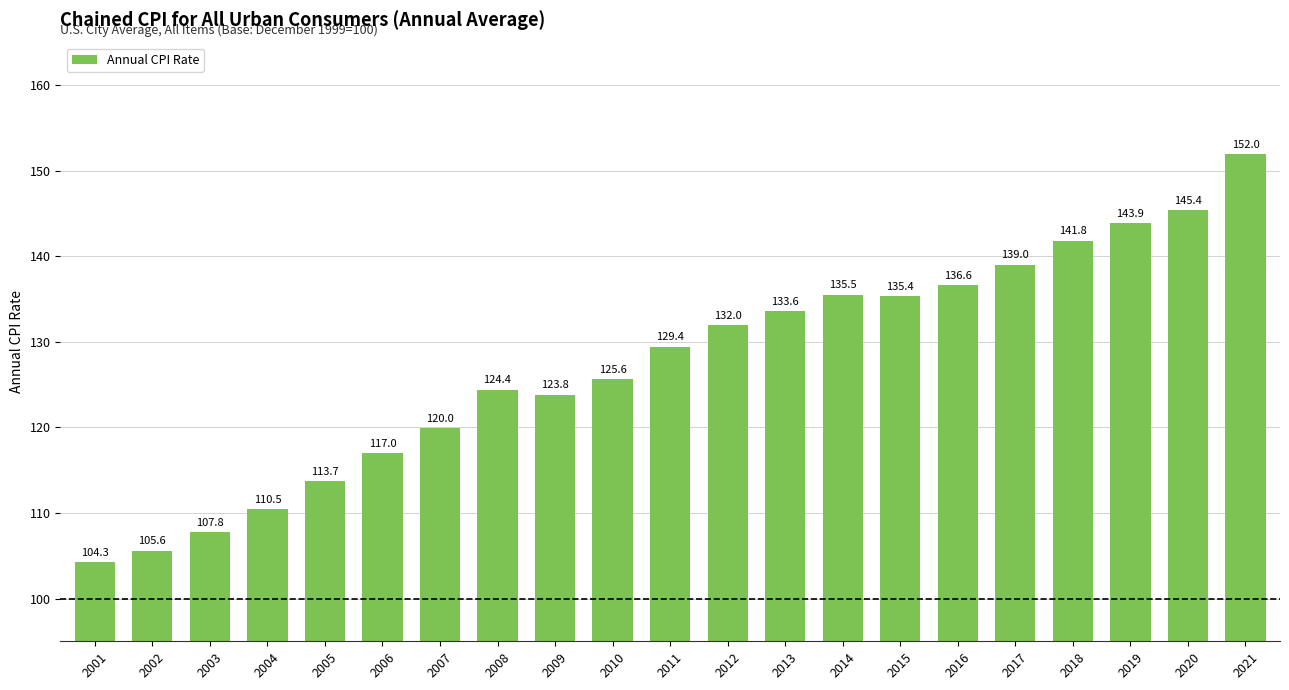

Approximately how many times larger is the value at 2011 compared to 2019?

0.9